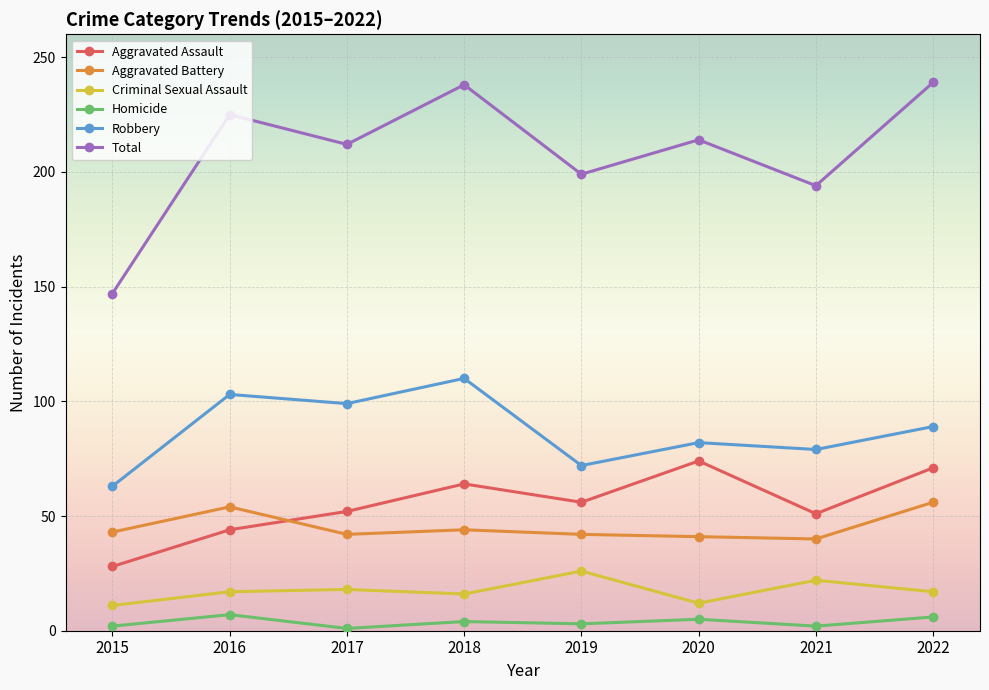

Which series has the largest total across all categories?

Total